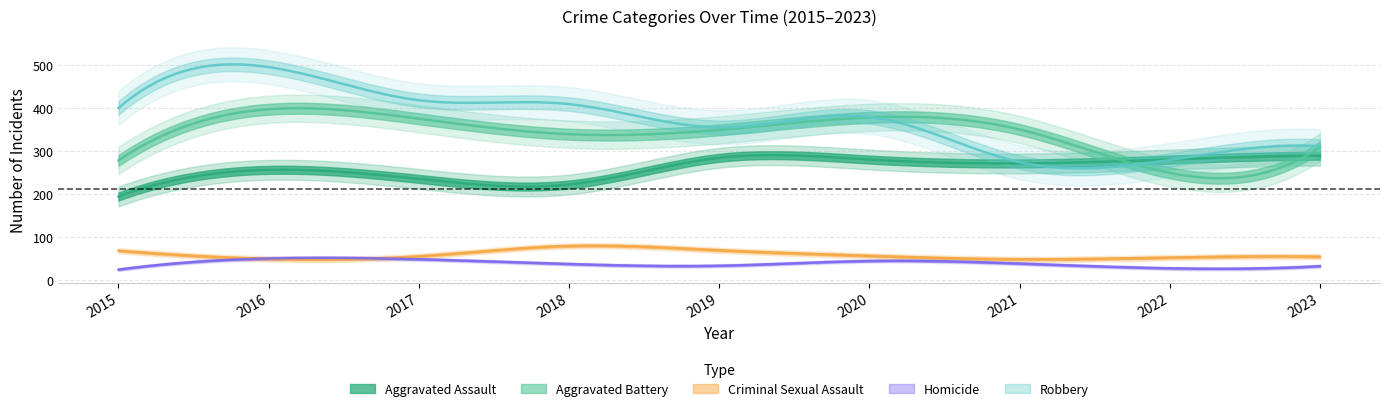

Where is Aggravated Assault nearest to the value 241?

2017